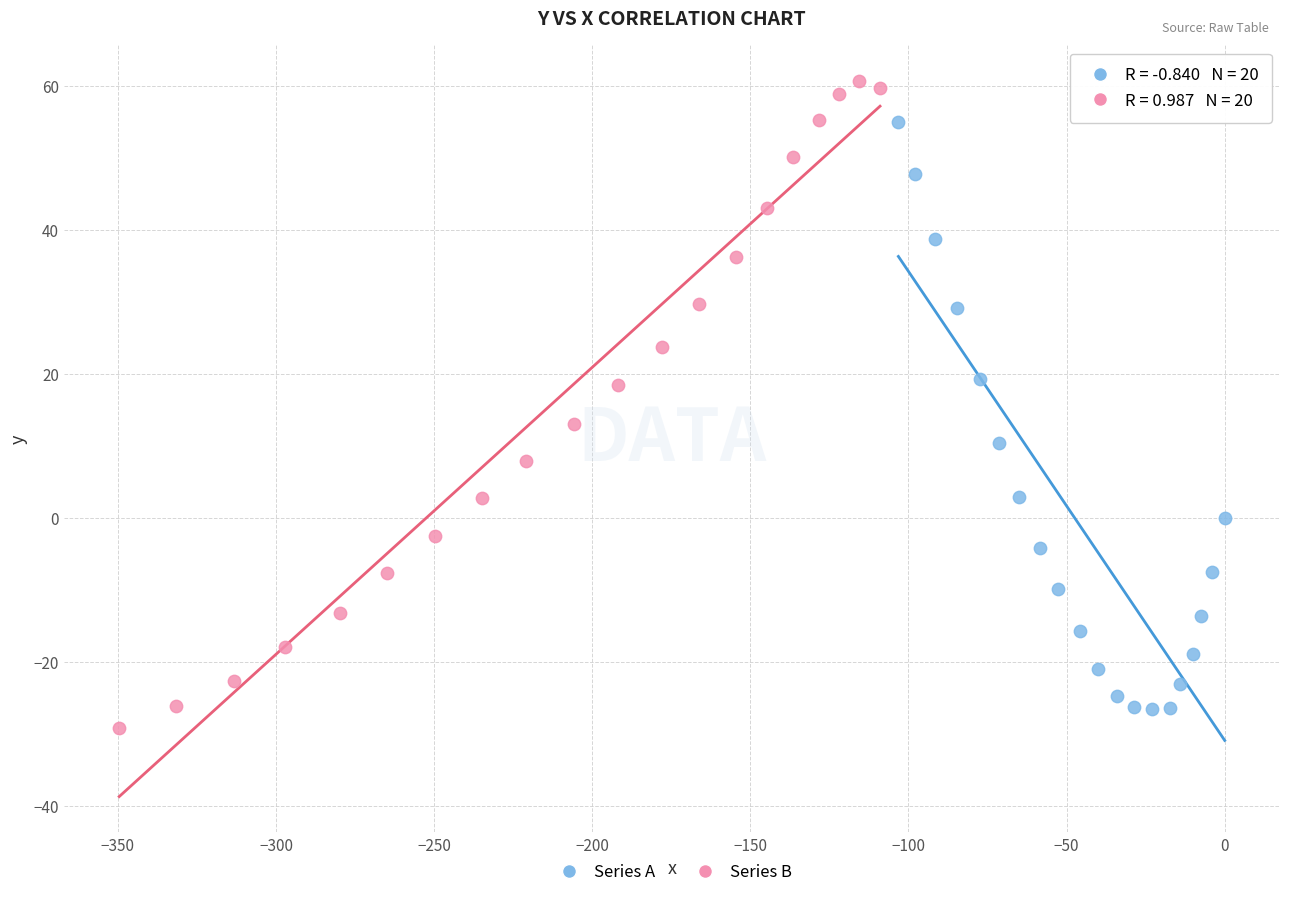

Which series contains the lowest Y value?

Series B